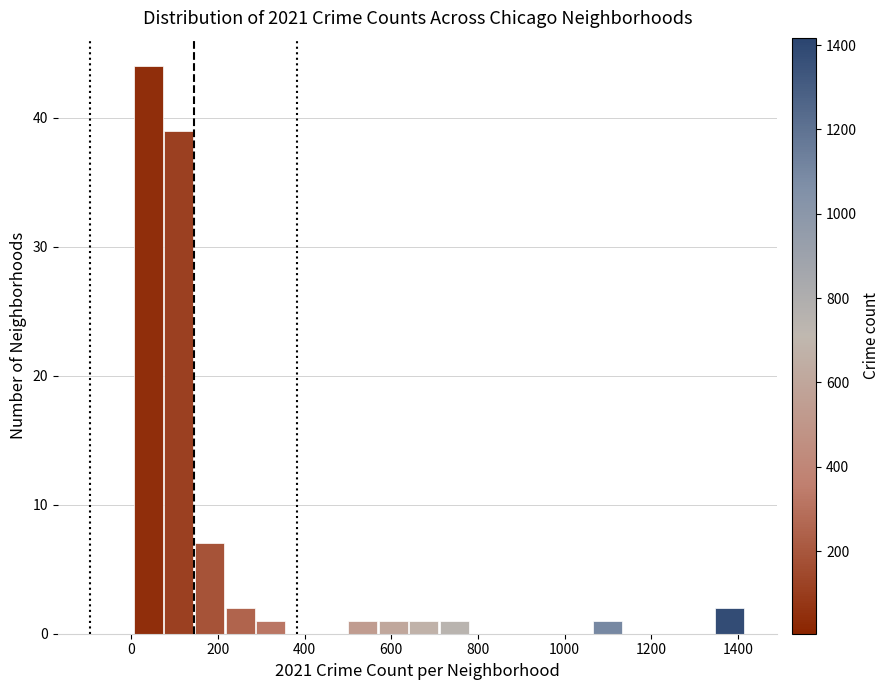

Around what value on the x-axis is the tallest bar? Give the approximate position of its centre, as read against the axis.

40